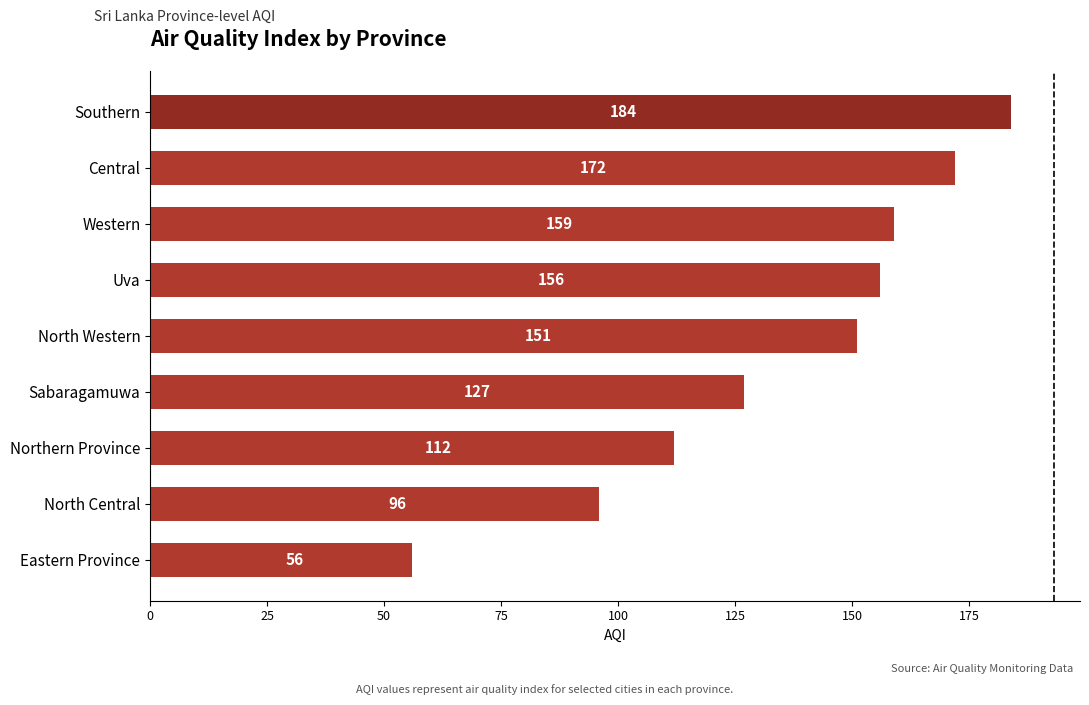

What is the ratio of the value at Central to the value at Uva?

1.1